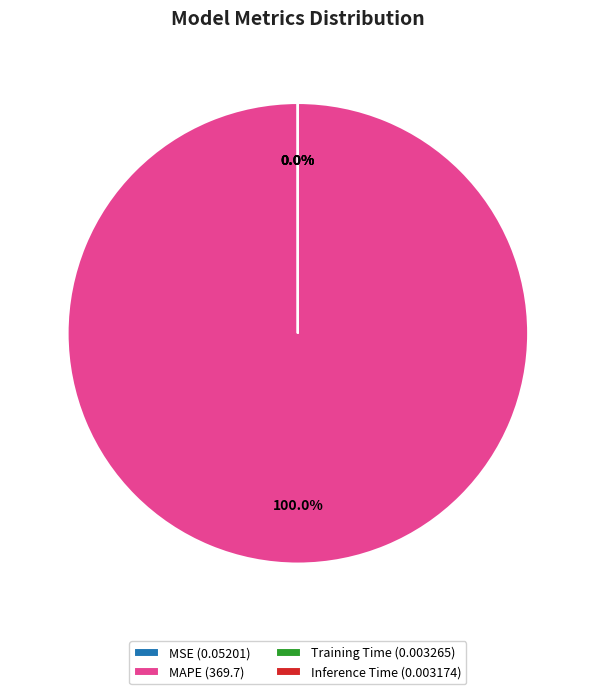

Which category has the biggest portion of the pie?

MAPE (369.7)